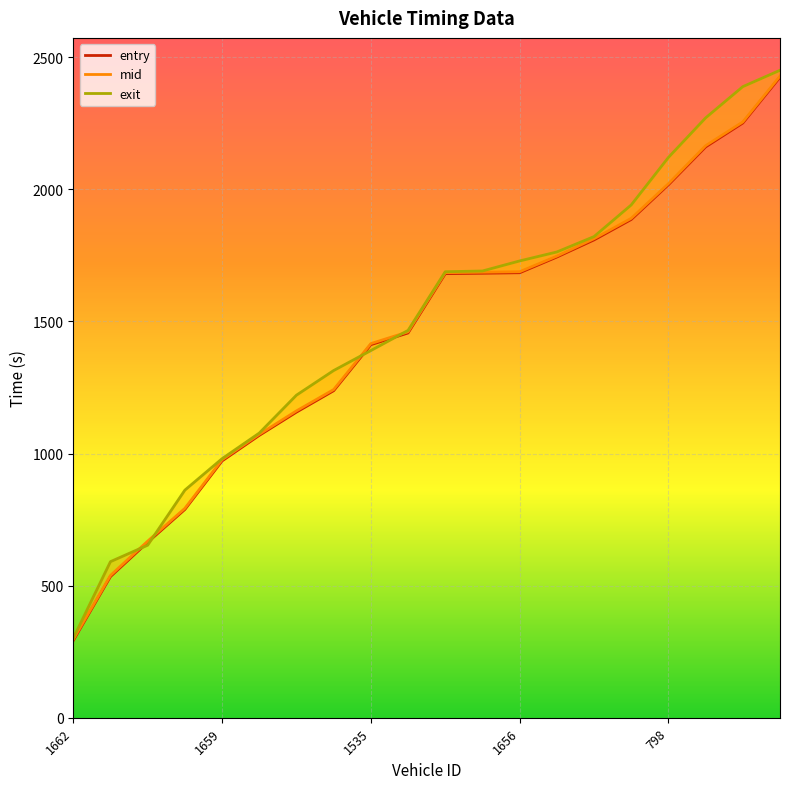

Is it true that exit equals 767.8 at 13?

False